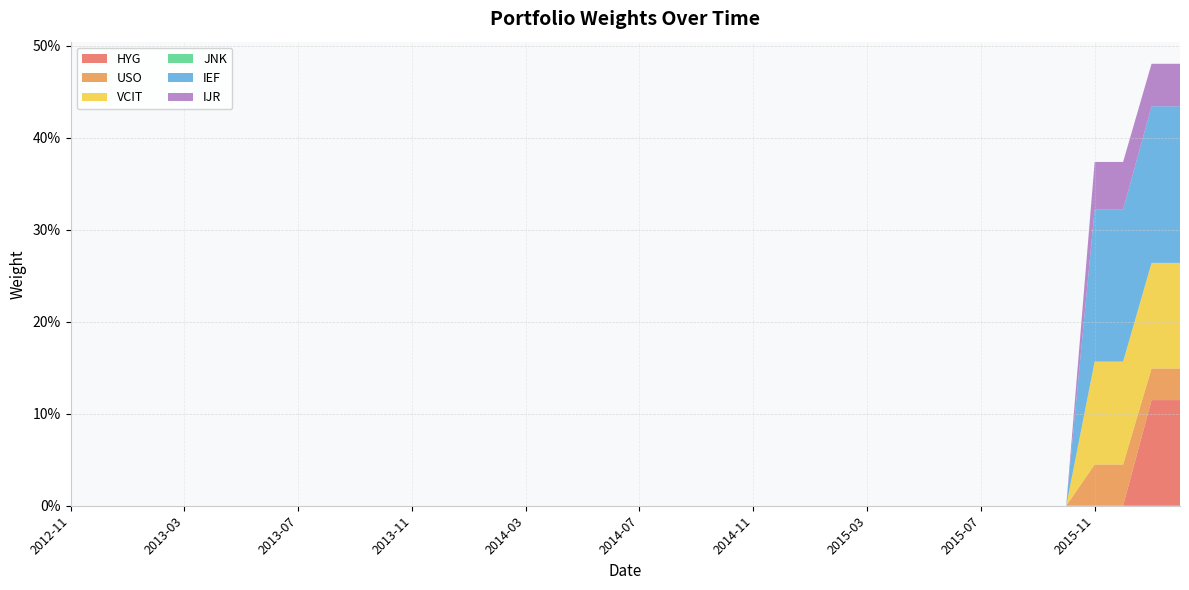

Reading left to right, list all the values displayed in this chart.

HYG: 2012-11=0.0	2012-12=0.0	2013-01=0.0	2013-02=0.0	2013-03=0.0	2013-04=0.0	2013-05=0.0	2013-06=0.0	2013-07=0.0	2013-08=0.0	2013-09=0.0	2013-10=0.0	2013-11=0.0	2013-12=0.0	2014-01=0.0	2014-02=0.0	2014-03=0.0	2014-04=0.0	2014-05=0.0	2014-06=0.0	2014-07=0.0	2014-08=0.0	2014-09=0.0	2014-10=0.0	2014-11=0.0	2014-12=0.0	2015-01=0.0	2015-02=0.0	2015-03=0.0	2015-04=0.0	2015-05=0.0	2015-06=0.0	2015-07=0.0	2015-08=0.0	2015-09=0.0	2015-10=0.0	2015-11=0.0	2015-12=0.0	2016-01=0.1	2016-02=0.1
USO: 2012-11=0.0	2012-12=0.0	2013-01=0.0	2013-02=0.0	2013-03=0.0	2013-04=0.0	2013-05=0.0	2013-06=0.0	2013-07=0.0	2013-08=0.0	2013-09=0.0	2013-10=0.0	2013-11=0.0	2013-12=0.0	2014-01=0.0	2014-02=0.0	2014-03=0.0	2014-04=0.0	2014-05=0.0	2014-06=0.0	2014-07=0.0	2014-08=0.0	2014-09=0.0	2014-10=0.0	2014-11=0.0	2014-12=0.0	2015-01=0.0	2015-02=0.0	2015-03=0.0	2015-04=0.0	2015-05=0.0	2015-06=0.0	2015-07=0.0	2015-08=0.0	2015-09=0.0	2015-10=0.0	2015-11=0.0	2015-12=0.0	2016-01=0.0	2016-02=0.0
VCIT: 2012-11=0.0	2012-12=0.0	2013-01=0.0	2013-02=0.0	2013-03=0.0	2013-04=0.0	2013-05=0.0	2013-06=0.0	2013-07=0.0	2013-08=0.0	2013-09=0.0	2013-10=0.0	2013-11=0.0	2013-12=0.0	2014-01=0.0	2014-02=0.0	2014-03=0.0	2014-04=0.0	2014-05=0.0	2014-06=0.0	2014-07=0.0	2014-08=0.0	2014-09=0.0	2014-10=0.0	2014-11=0.0	2014-12=0.0	2015-01=0.0	2015-02=0.0	2015-03=0.0	2015-04=0.0	2015-05=0.0	2015-06=0.0	2015-07=0.0	2015-08=0.0	2015-09=0.0	2015-10=0.0	2015-11=0.1	2015-12=0.1	2016-01=0.1	2016-02=0.1
JNK: 2012-11=0.0	2012-12=0.0	2013-01=0.0	2013-02=0.0	2013-03=0.0	2013-04=0.0	2013-05=0.0	2013-06=0.0	2013-07=0.0	2013-08=0.0	2013-09=0.0	2013-10=0.0	2013-11=0.0	2013-12=0.0	2014-01=0.0	2014-02=0.0	2014-03=0.0	2014-04=0.0	2014-05=0.0	2014-06=0.0	2014-07=0.0	2014-08=0.0	2014-09=0.0	2014-10=0.0	2014-11=0.0	2014-12=0.0	2015-01=0.0	2015-02=0.0	2015-03=0.0	2015-04=0.0	2015-05=0.0	2015-06=0.0	2015-07=0.0	2015-08=0.0	2015-09=0.0	2015-10=0.0	2015-11=0.0	2015-12=0.0	2016-01=0.0	2016-02=0.0
IEF: 2012-11=0.0	2012-12=0.0	2013-01=0.0	2013-02=0.0	2013-03=0.0	2013-04=0.0	2013-05=0.0	2013-06=0.0	2013-07=0.0	2013-08=0.0	2013-09=0.0	2013-10=0.0	2013-11=0.0	2013-12=0.0	2014-01=0.0	2014-02=0.0	2014-03=0.0	2014-04=0.0	2014-05=0.0	2014-06=0.0	2014-07=0.0	2014-08=0.0	2014-09=0.0	2014-10=0.0	2014-11=0.0	2014-12=0.0	2015-01=0.0	2015-02=0.0	2015-03=0.0	2015-04=0.0	2015-05=0.0	2015-06=0.0	2015-07=0.0	2015-08=0.0	2015-09=0.0	2015-10=0.0	2015-11=0.2	2015-12=0.2	2016-01=0.2	2016-02=0.2
IJR: 2012-11=0.0	2012-12=0.0	2013-01=0.0	2013-02=0.0	2013-03=0.0	2013-04=0.0	2013-05=0.0	2013-06=0.0	2013-07=0.0	2013-08=0.0	2013-09=0.0	2013-10=0.0	2013-11=0.0	2013-12=0.0	2014-01=0.0	2014-02=0.0	2014-03=0.0	2014-04=0.0	2014-05=0.0	2014-06=0.0	2014-07=0.0	2014-08=0.0	2014-09=0.0	2014-10=0.0	2014-11=0.0	2014-12=0.0	2015-01=0.0	2015-02=0.0	2015-03=0.0	2015-04=0.0	2015-05=0.0	2015-06=0.0	2015-07=0.0	2015-08=0.0	2015-09=0.0	2015-10=0.0	2015-11=0.1	2015-12=0.1	2016-01=0.0	2016-02=0.0